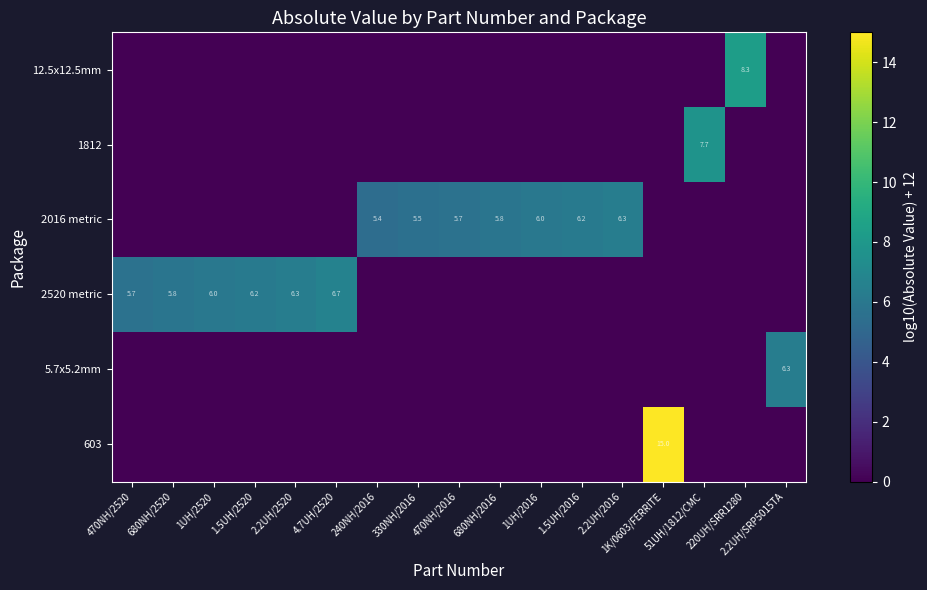

Which series has the largest total across all categories?

row_2